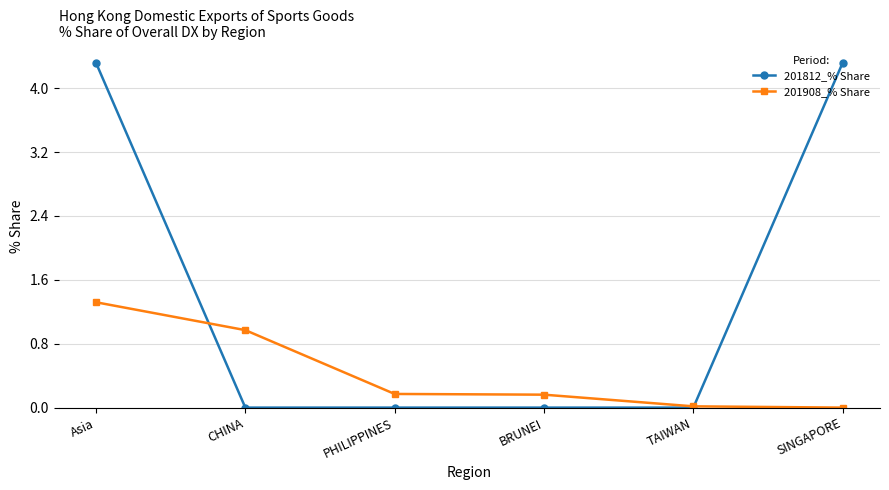

True or false: 201908_% Share and 201812_% Share intersect in this chart.

True